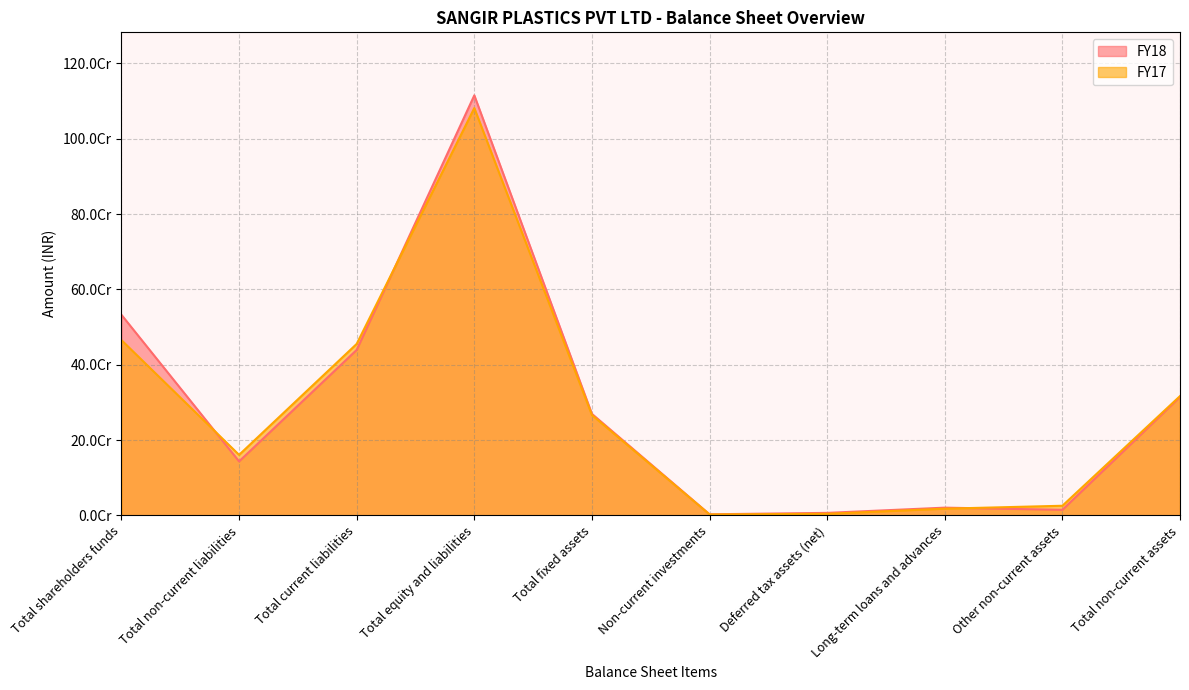

What position from the left is Total fixed assets?

5